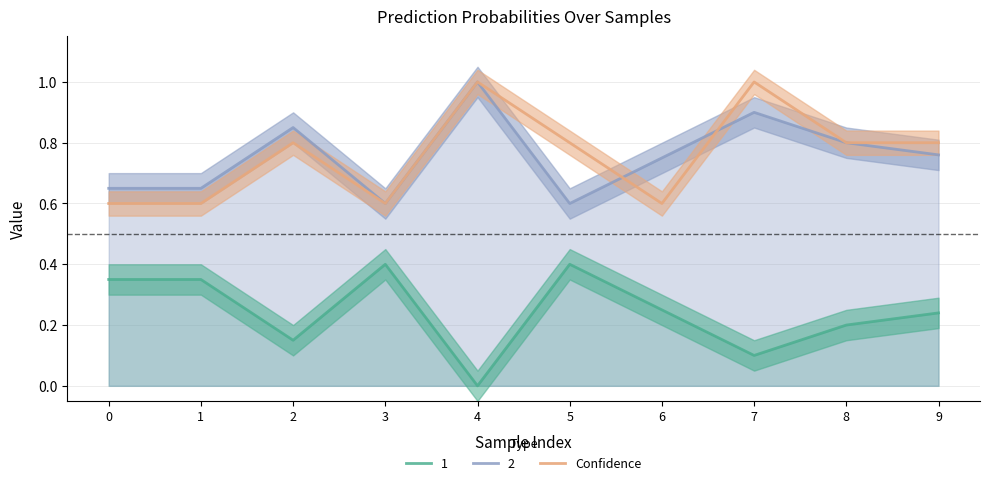

What is the maximum value shown in the chart?

1.0